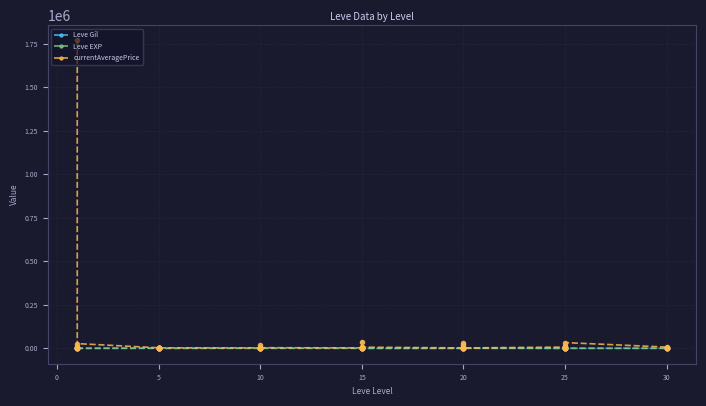

What are all the series names shown in the legend?

Leve Gil, Leve EXP, currentAveragePrice